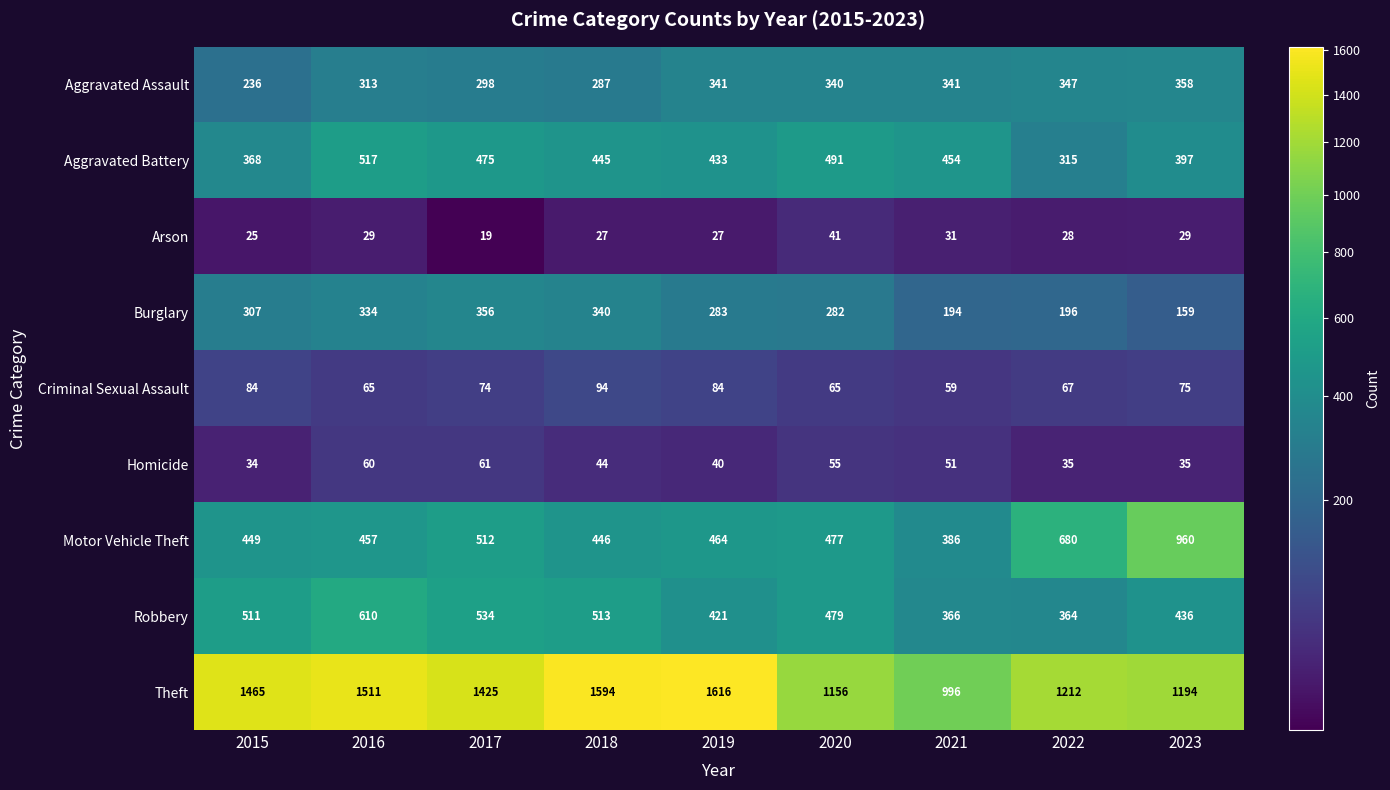

Where is Theft nearest to the value 1306?

2022